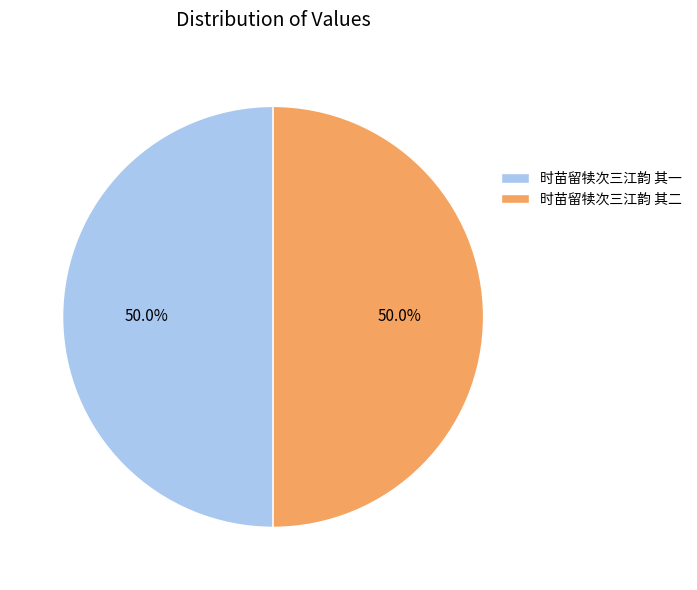

How many slices are in this pie chart?

2